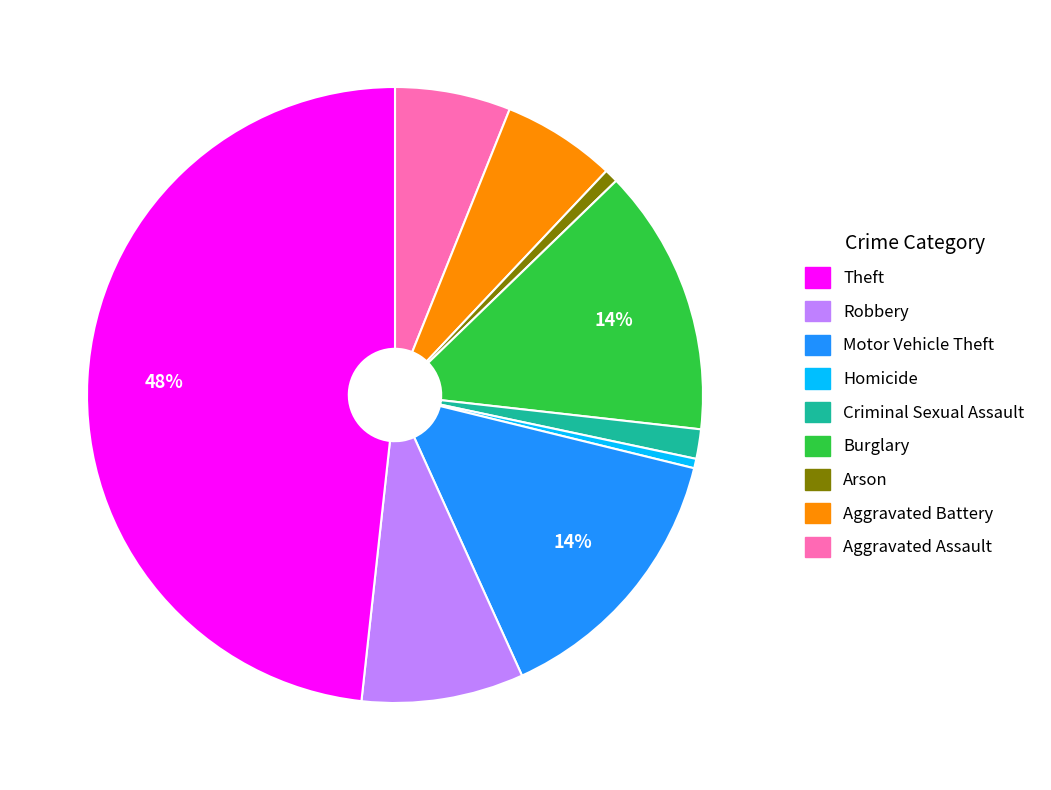

To the nearest percent, what is the average slice percentage?

11%